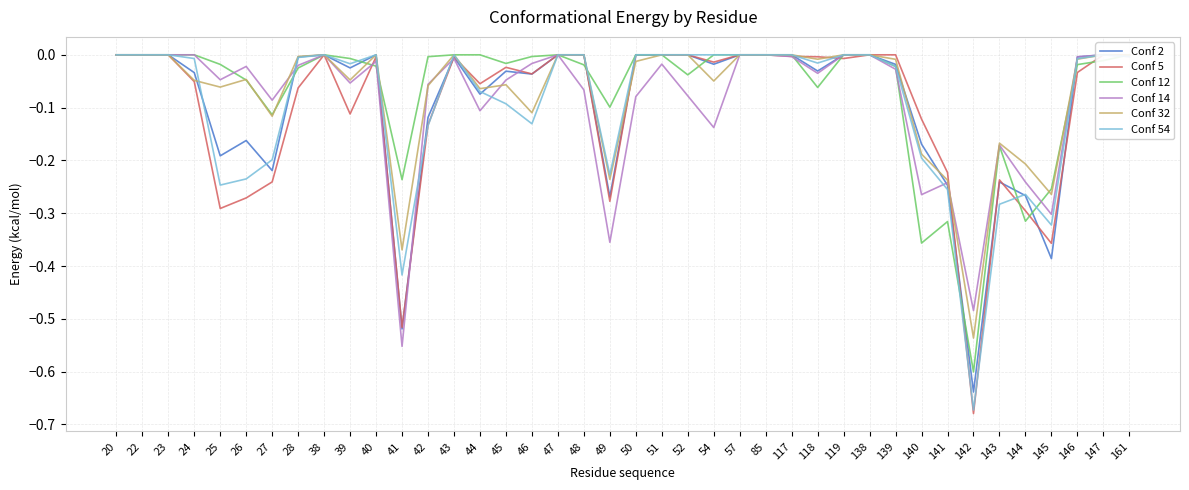

Between which two adjacent categories do Conf 32 and Conf 54 first intersect?

24 and 25